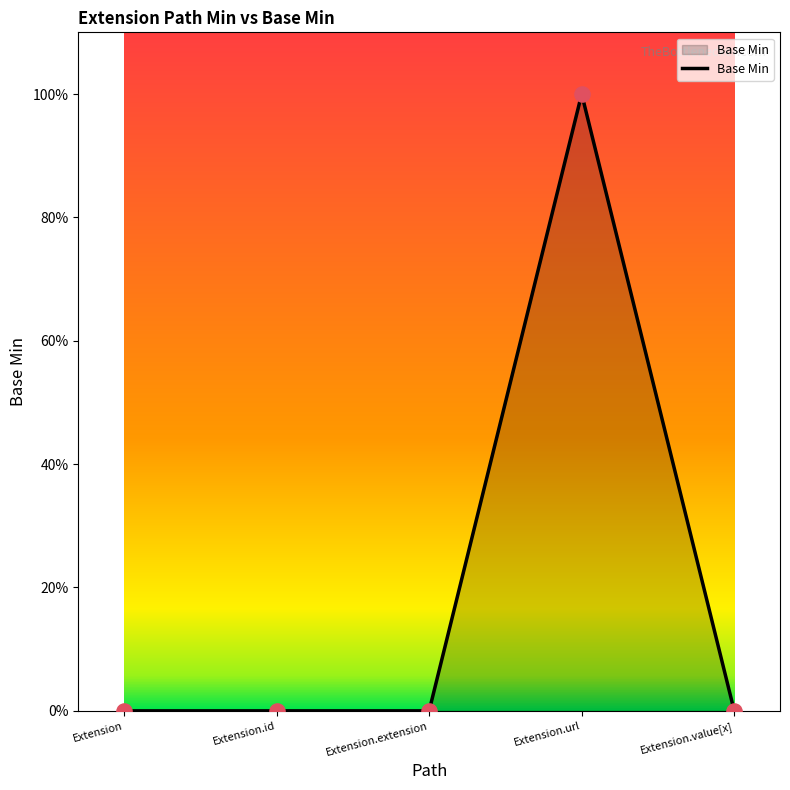

Which has a higher value, Extension.url or Extension.value[x]?

Extension.url